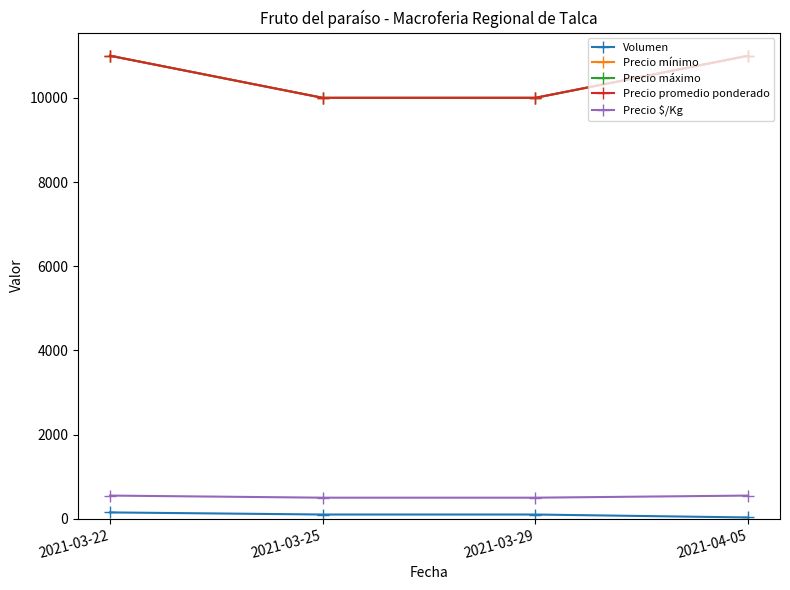

What is the label of the 4th point from the left?

2021-04-05